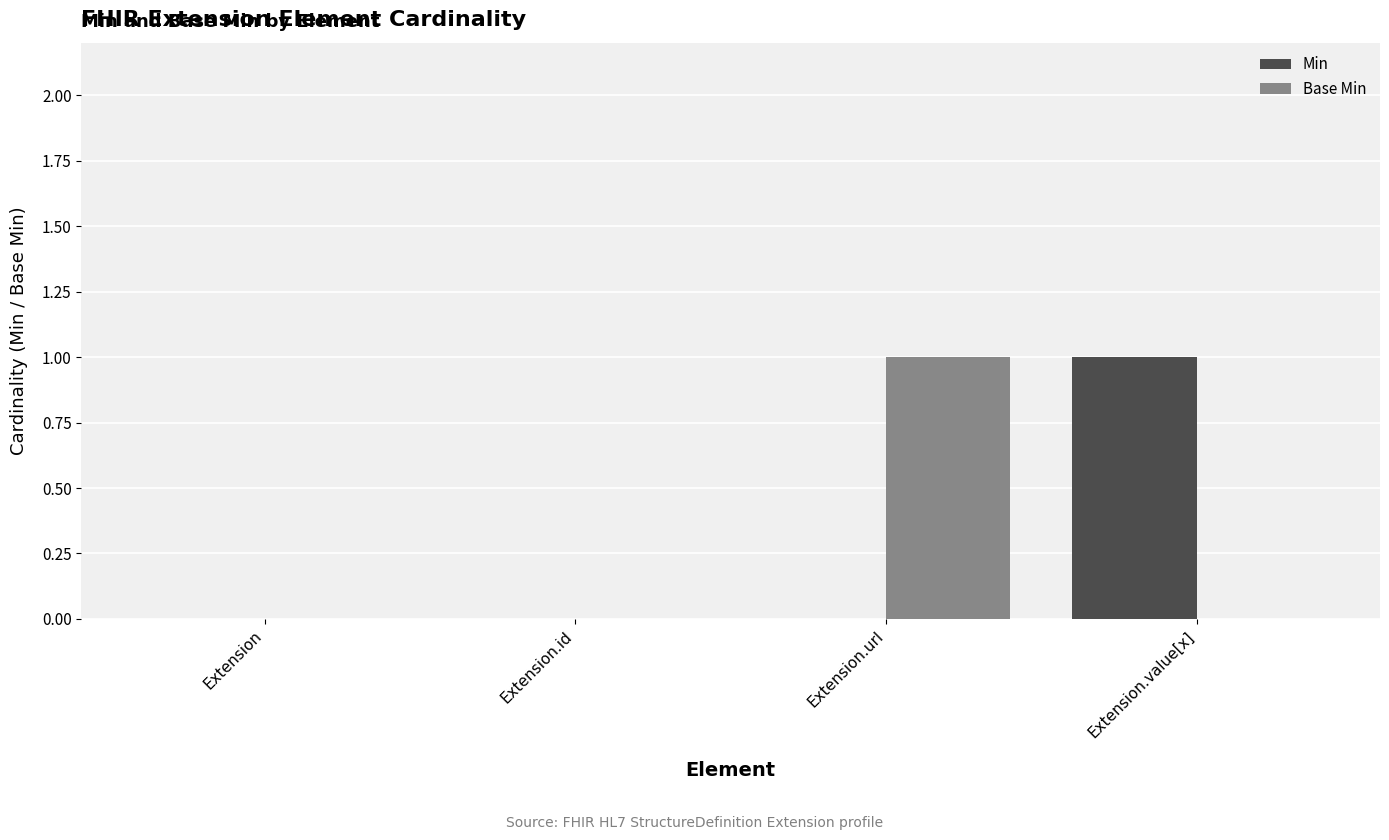

The value of Base Min at Extension.value[x] is 0. True or false?

True